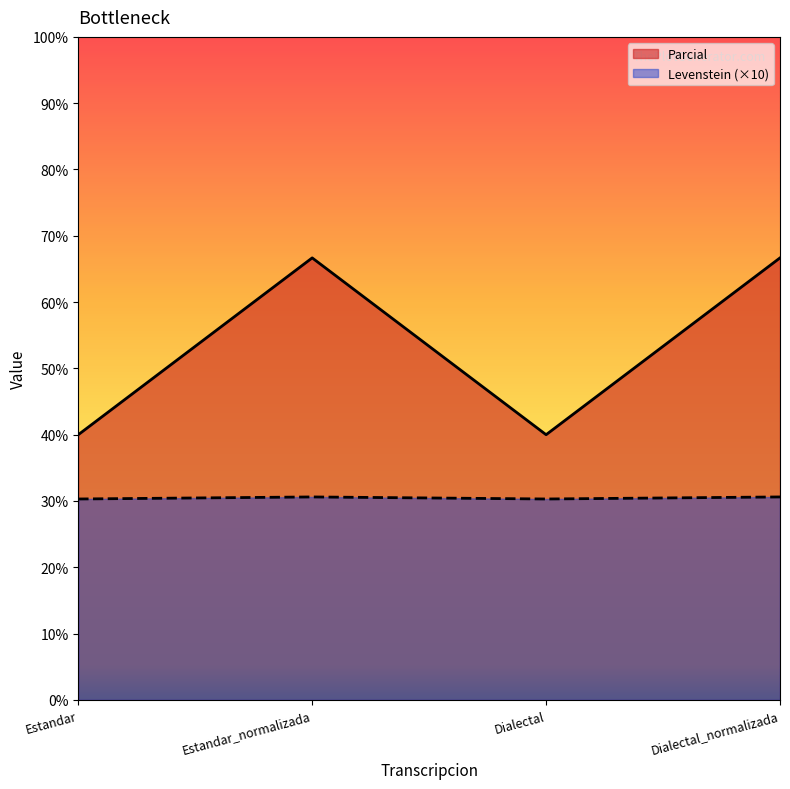

What value does the Parcial series have at Dialectal?

40.0